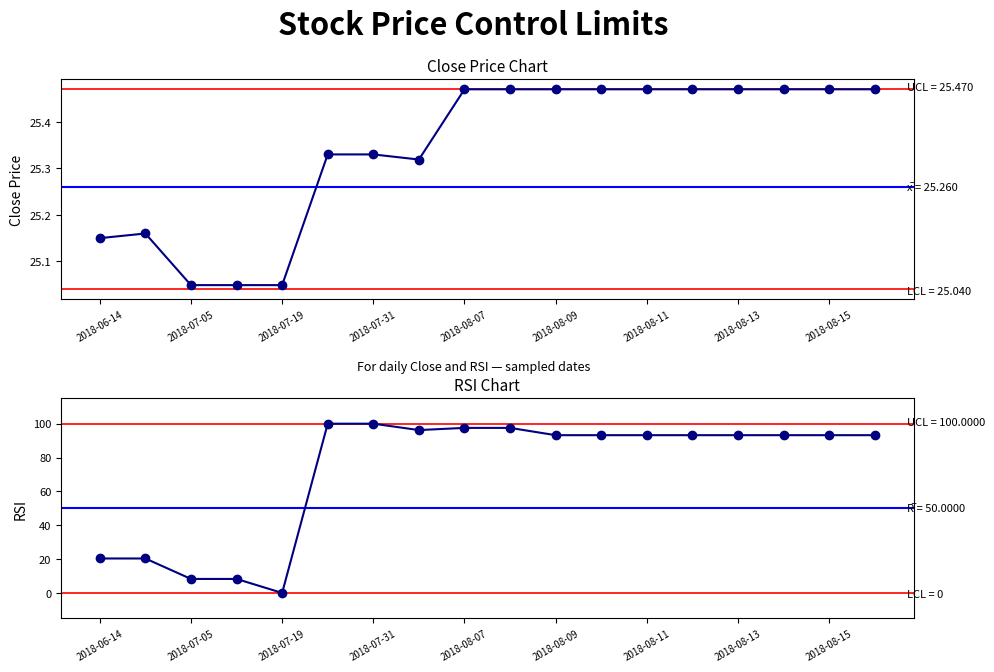

Which series has the largest total across all categories?

RSI